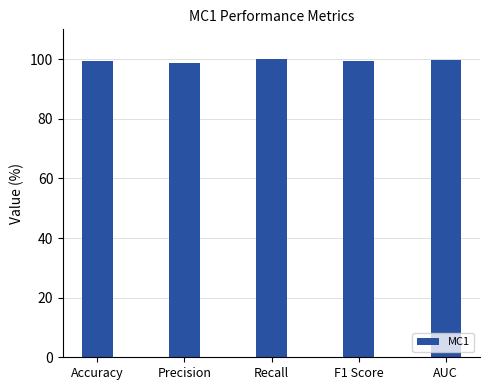

Count the number of data series in this chart.

1